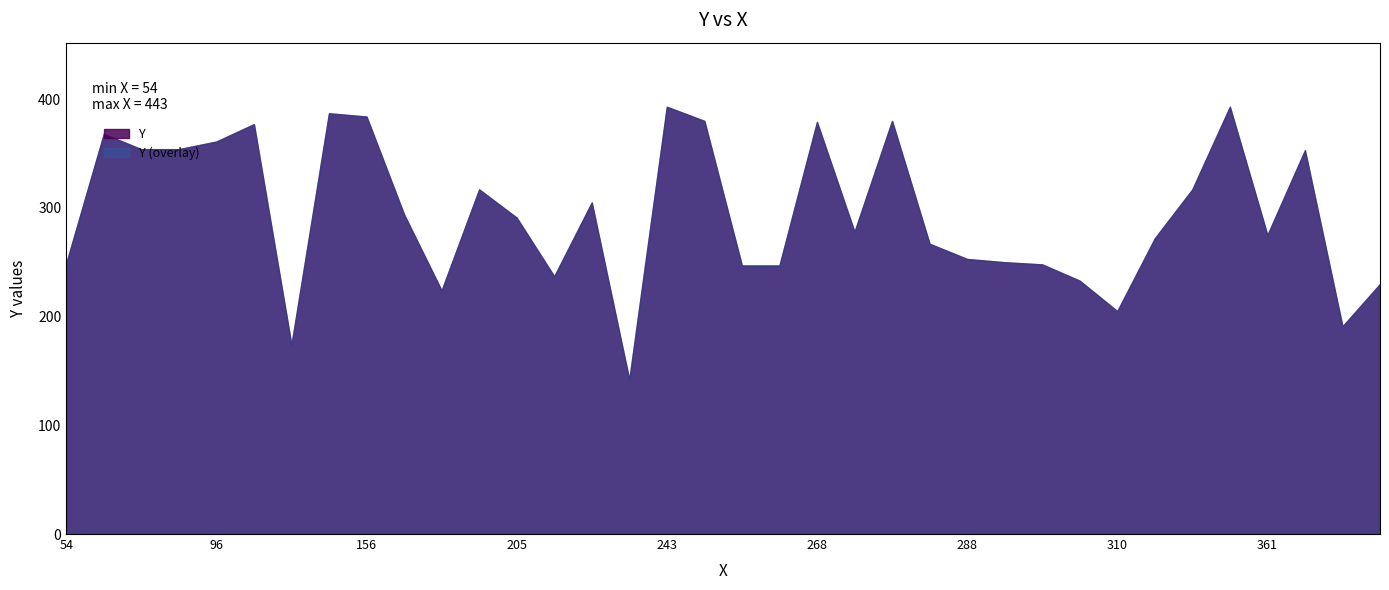

What is the average value?

295